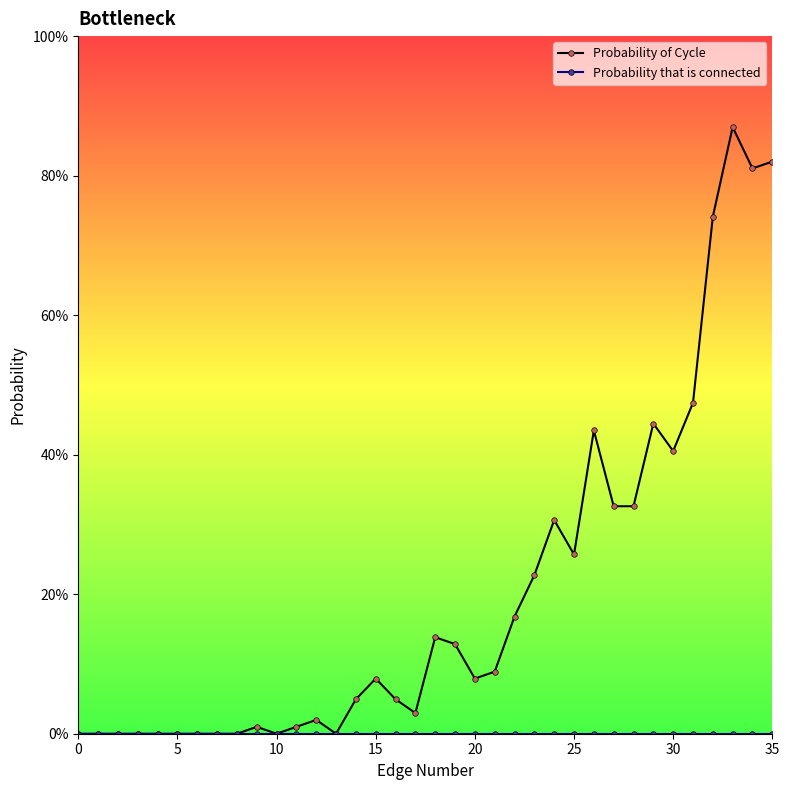

List the series in order of their overall mean, lowest first.

Probability that is connected, Probability of Cycle